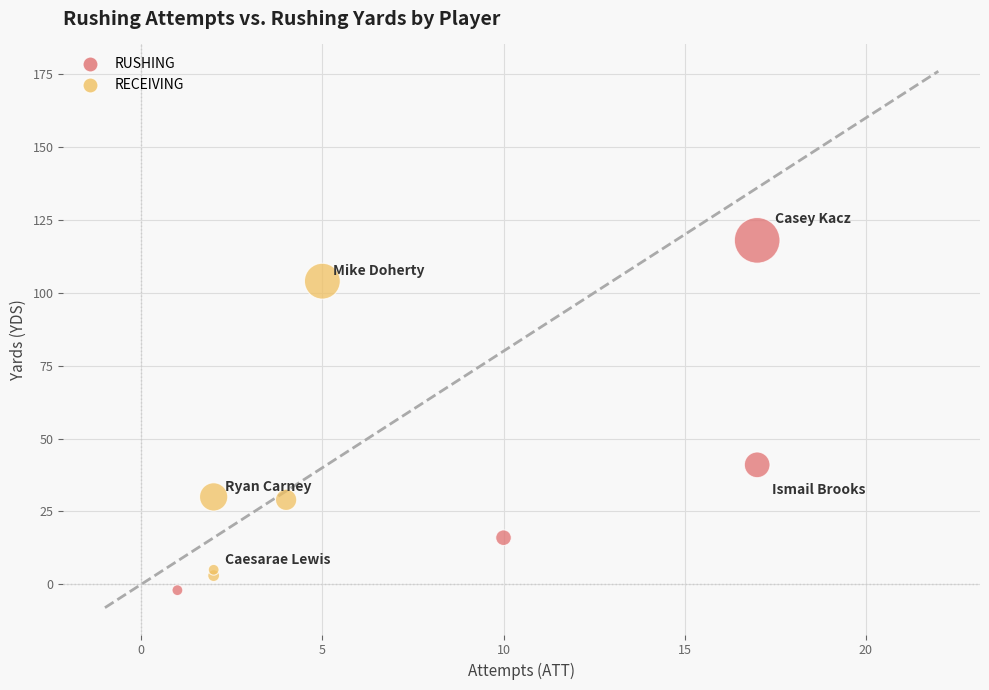

What Y value in the scatter plot is closest to 58?

41